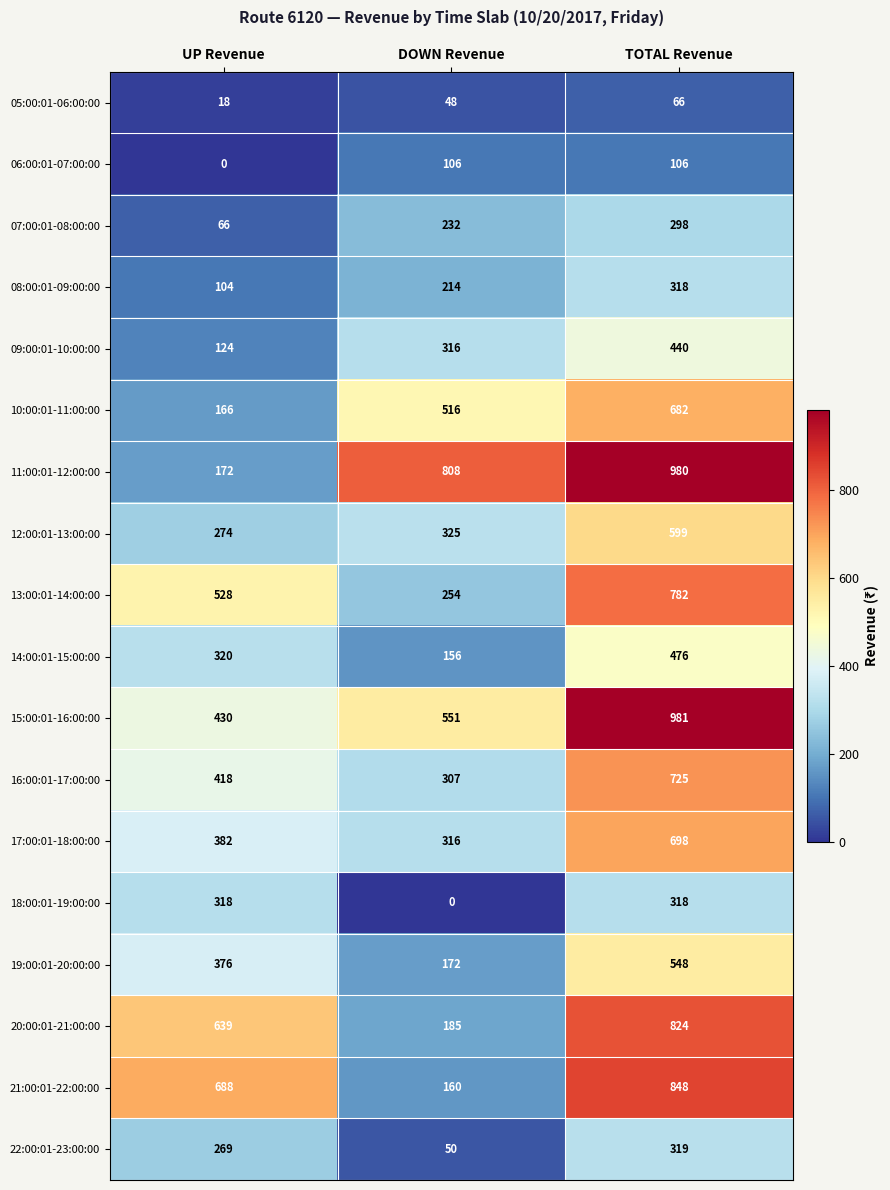

What is the maximum value shown in the chart?

981